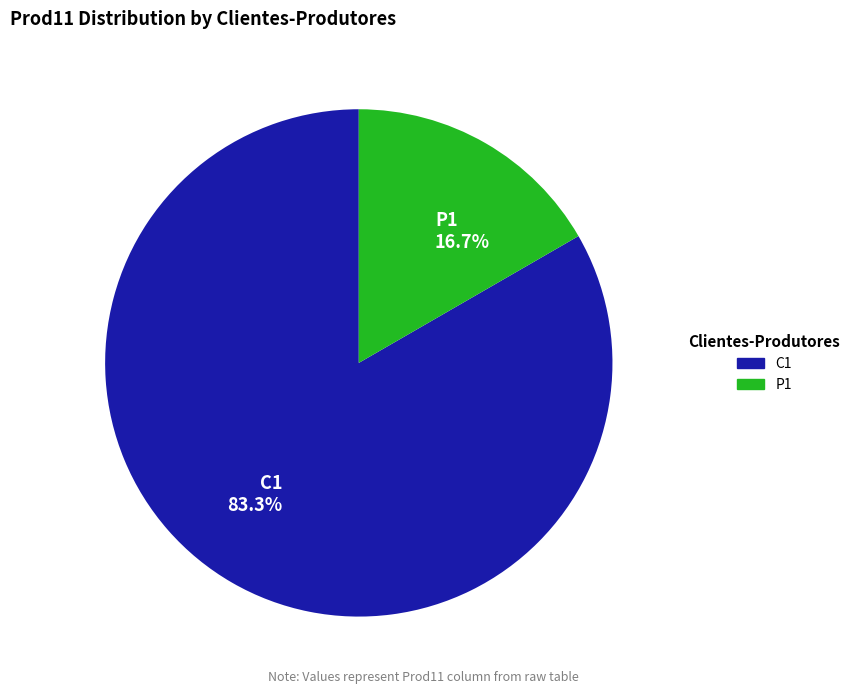

Which slice is the largest?

C1